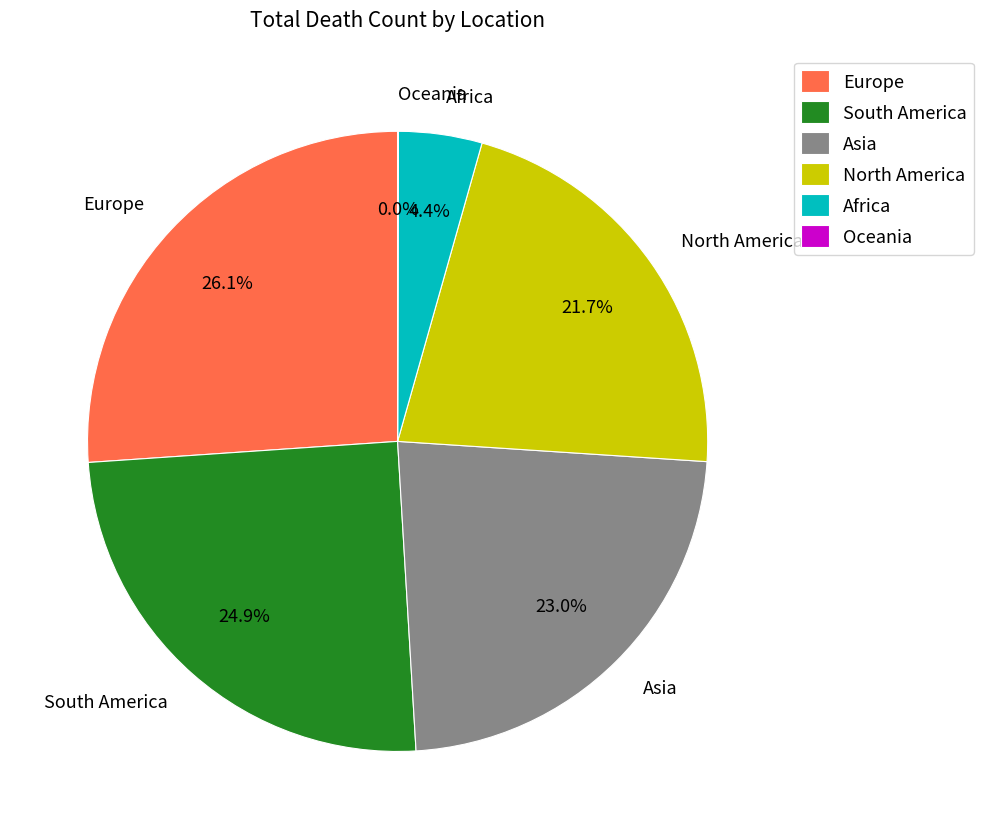

Which category has the biggest portion of the pie?

Europe